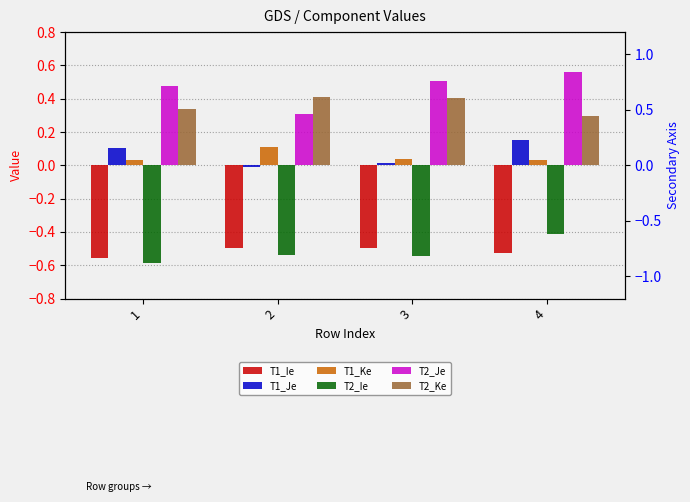

What is the minimum value for T2_Ke?

0.3